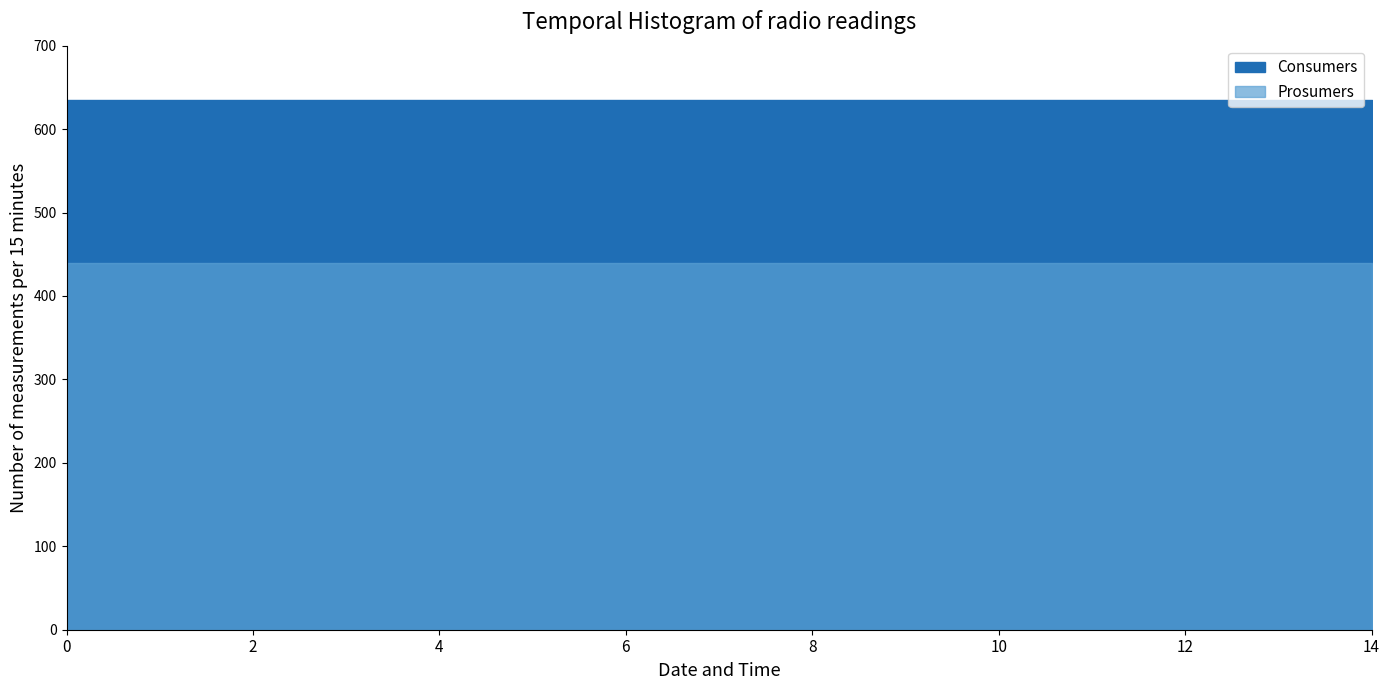

Reading left to right, transcribe all the data shown in this chart.

Consumers: 0=635	1=635	2=635	3=635	4=635	5=635	6=635	7=635	8=635	9=635	10=635	11=635	12=635	13=635	14=635
Prosumers: 0=440	1=440	2=440	3=440	4=440	5=440	6=440	7=440	8=440	9=440	10=440	11=440	12=440	13=440	14=440